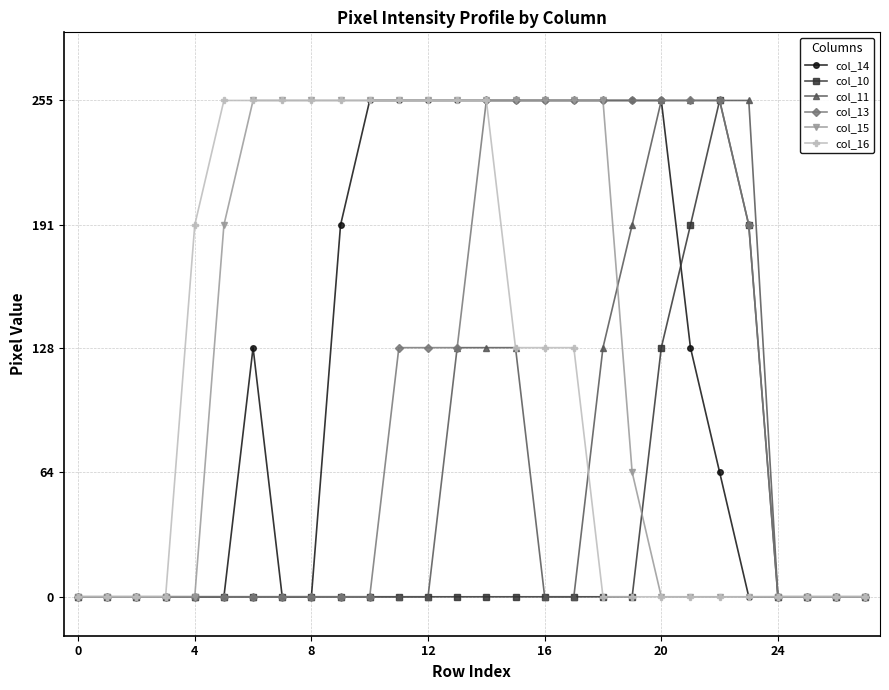

What is the maximum value for col_13?

255